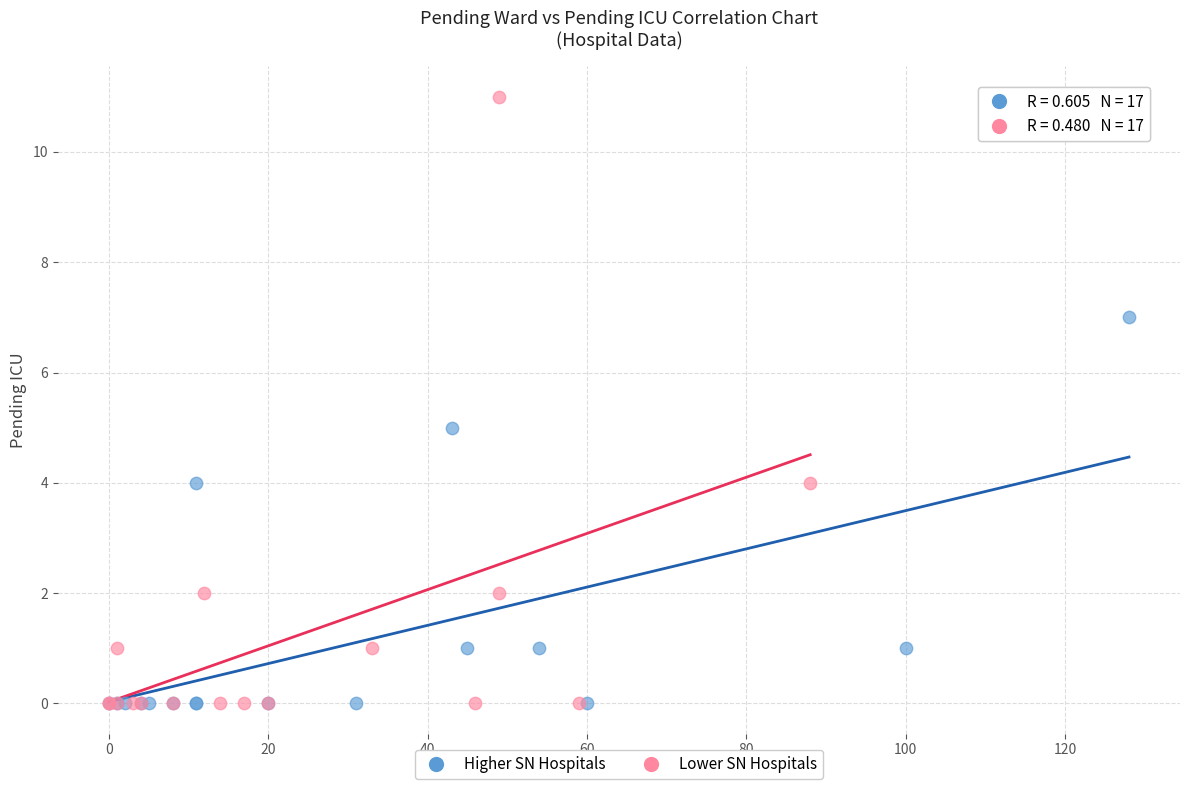

What are all the series names shown in the legend?

Higher SN Hospitals, Lower SN Hospitals